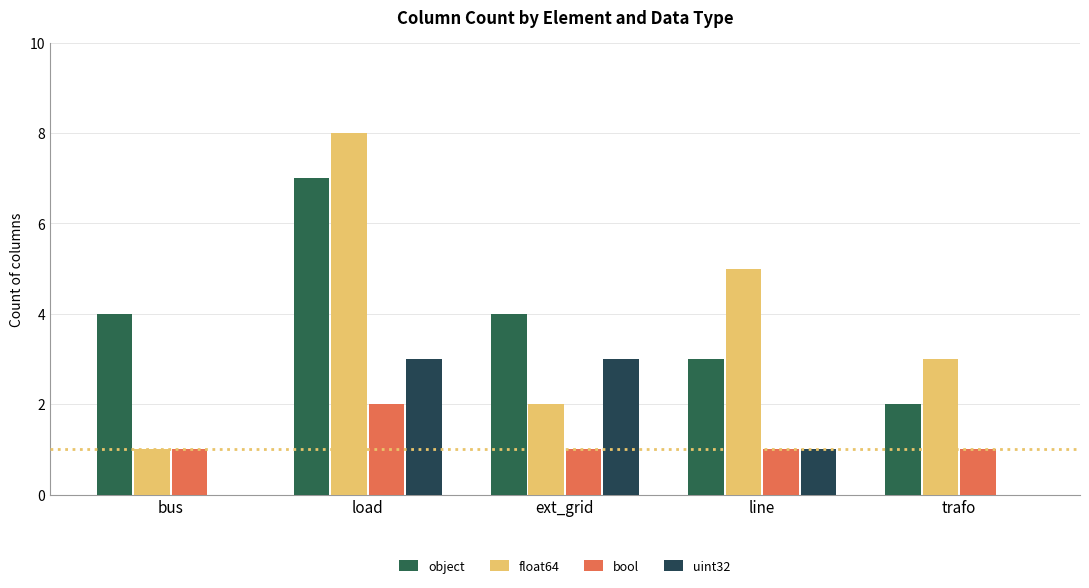

List the series in order of their peak value, highest first.

float64, object, uint32, bool